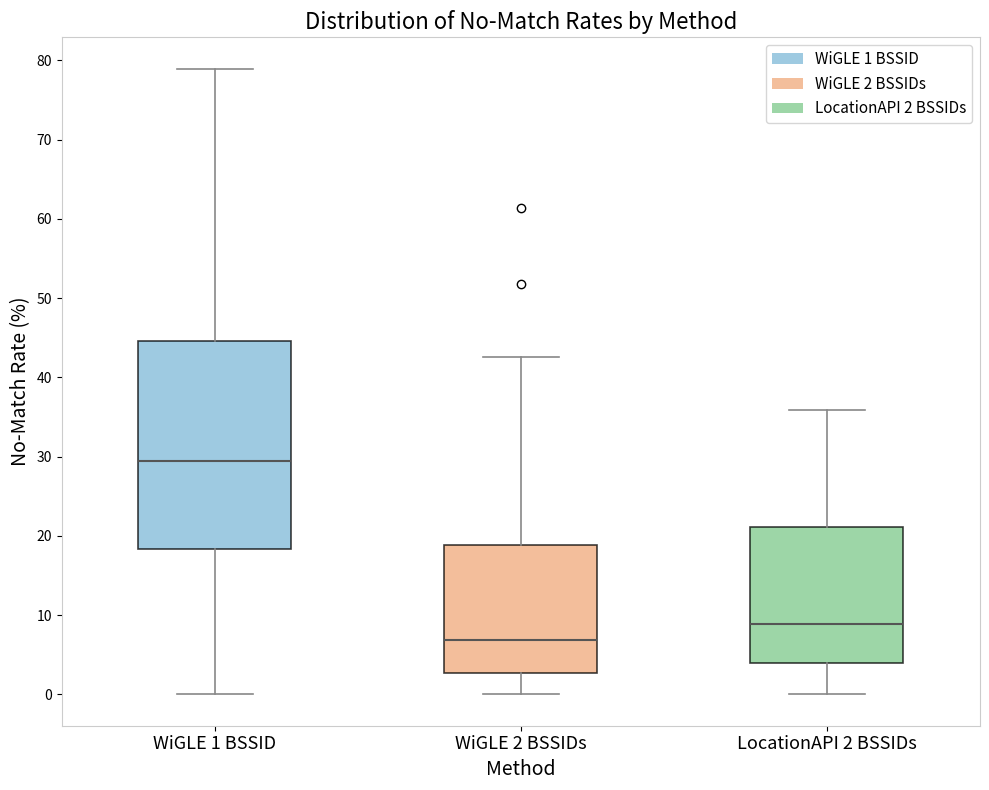

Where is the lower edge of the box for LocationAPI 2 BSSIDs on the y-axis? The values are not printed on the chart, so give them approximately, as read against the axis.

4